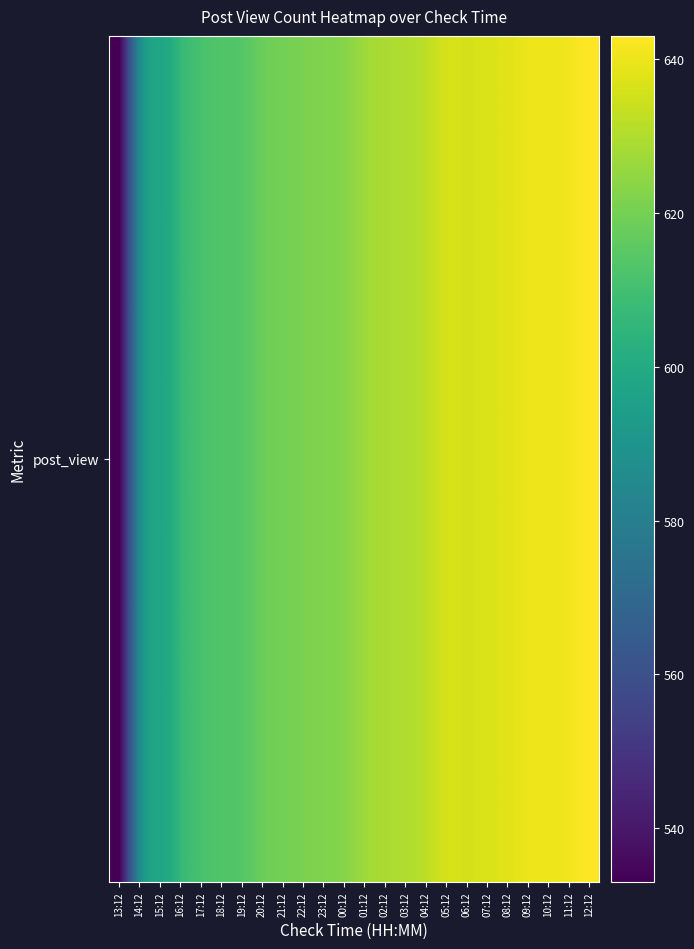

At which label does the data first exceed 627?

02:12